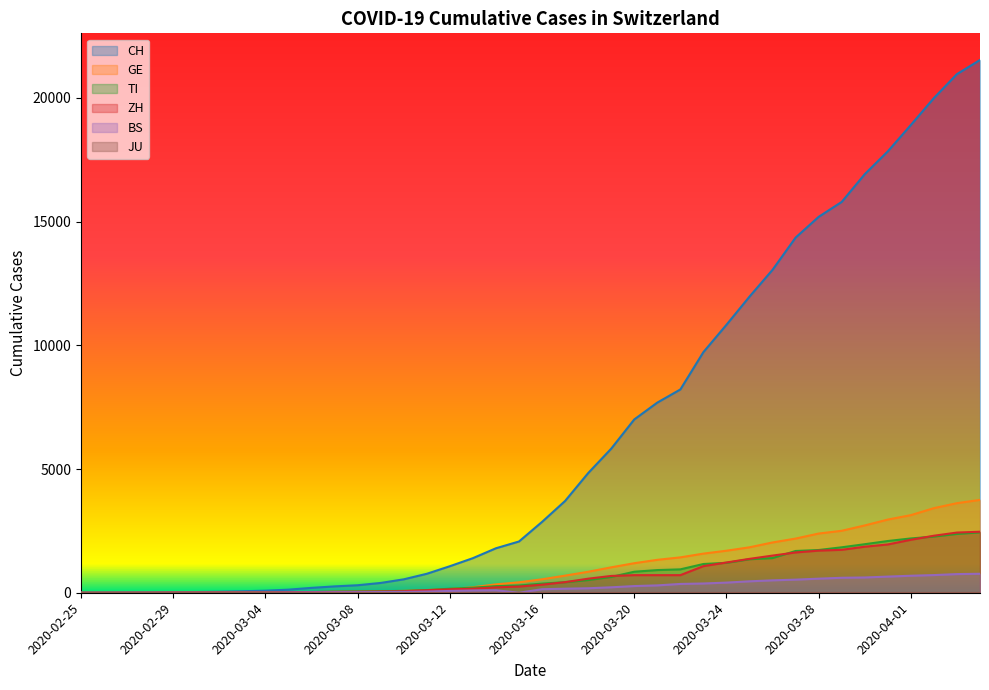

How many values in the CH series exceed 2864?

19